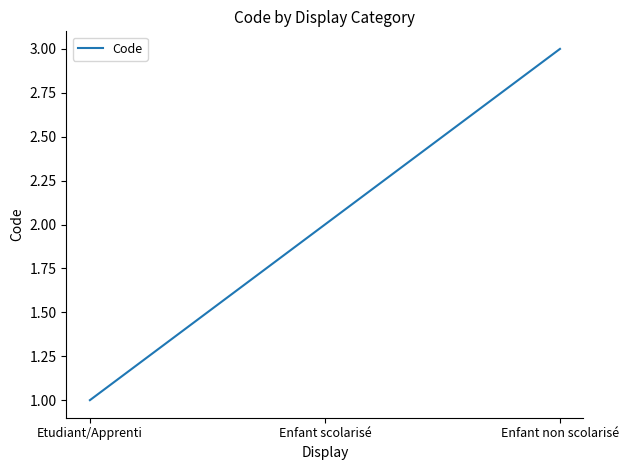

What is the sum of all values?

6